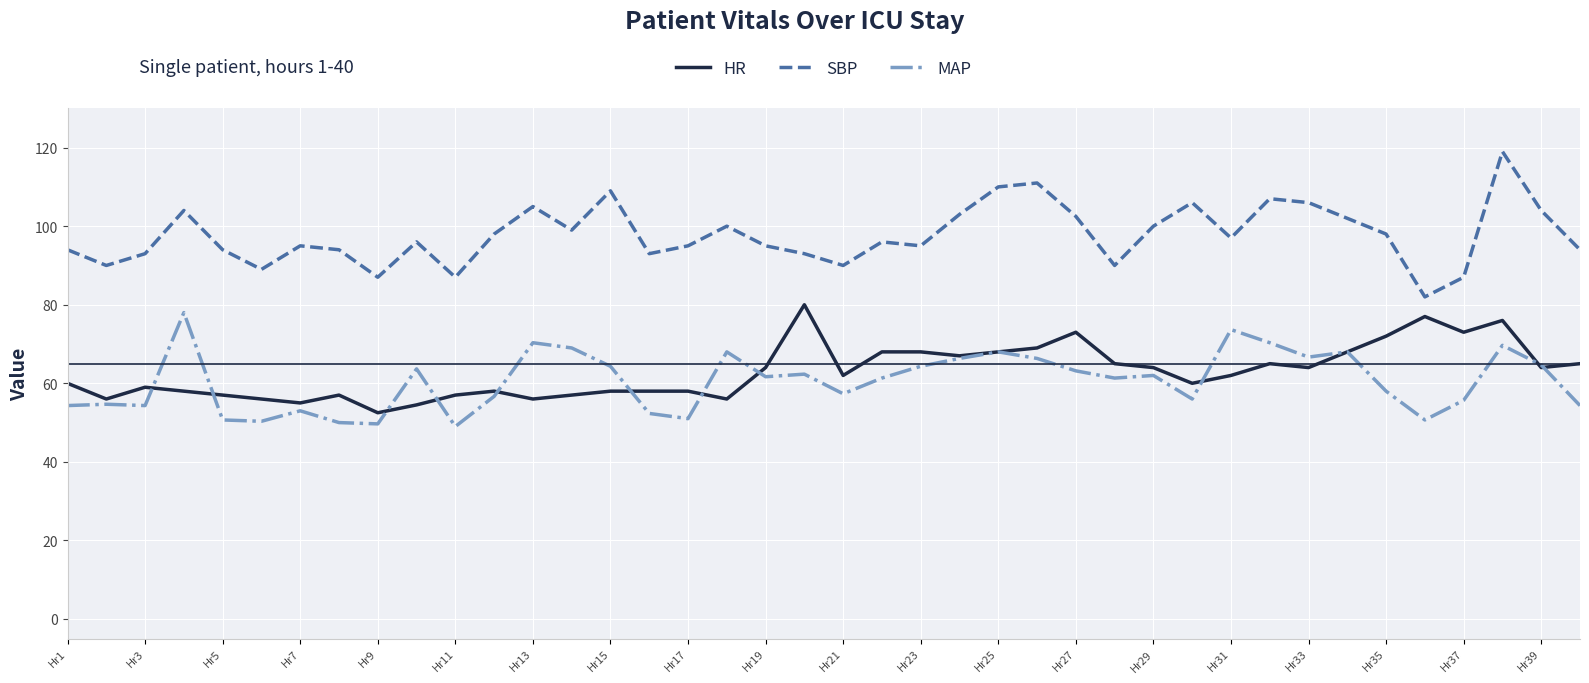

Which series has the largest total across all categories?

SBP